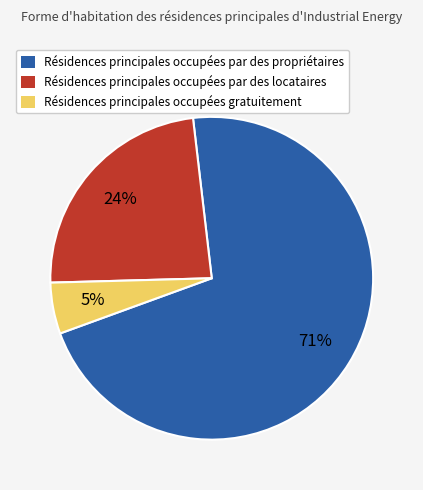

To the nearest percent, what is the average slice percentage?

33%